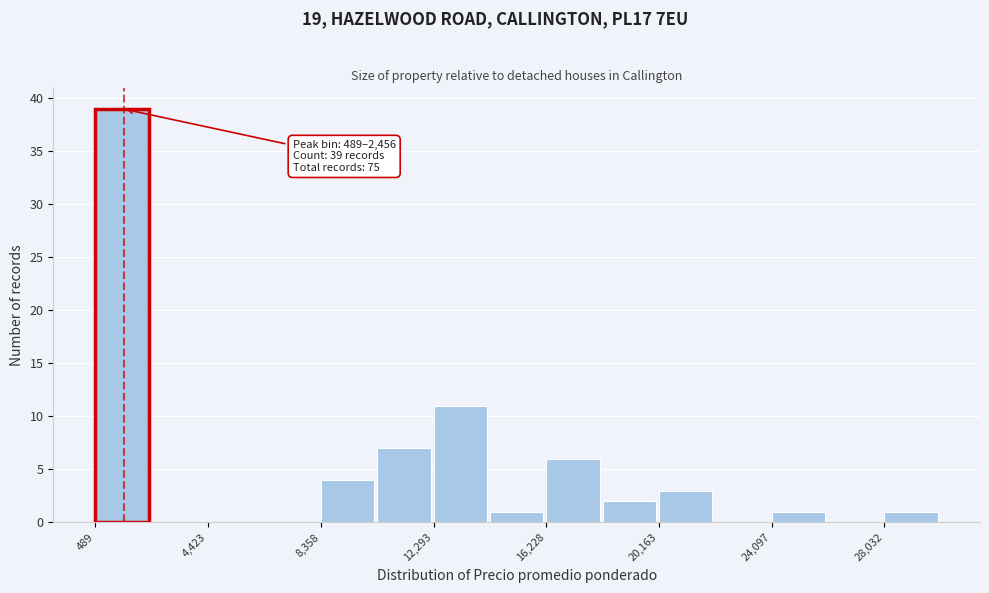

Around what value on the x-axis is the tallest bar? Give the approximate position of its centre, as read against the axis.

1500